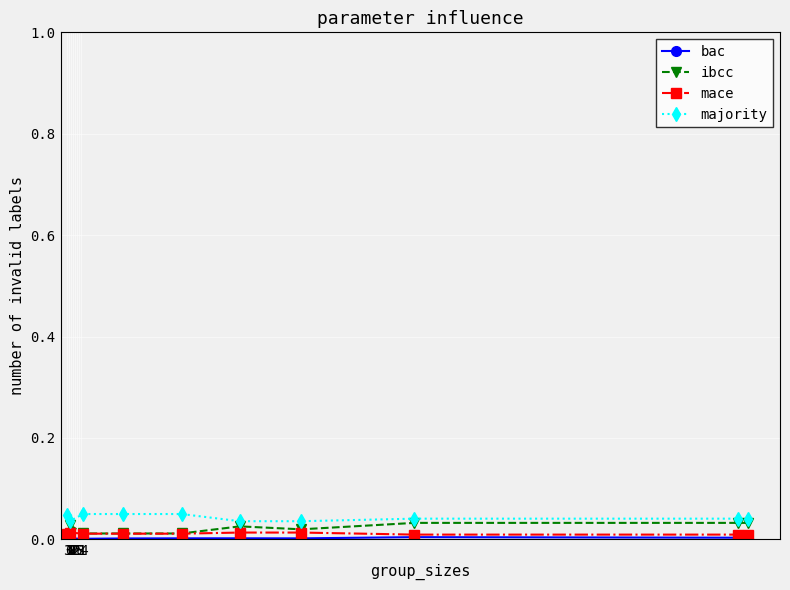

What is the label of the 1st point from the left?

3